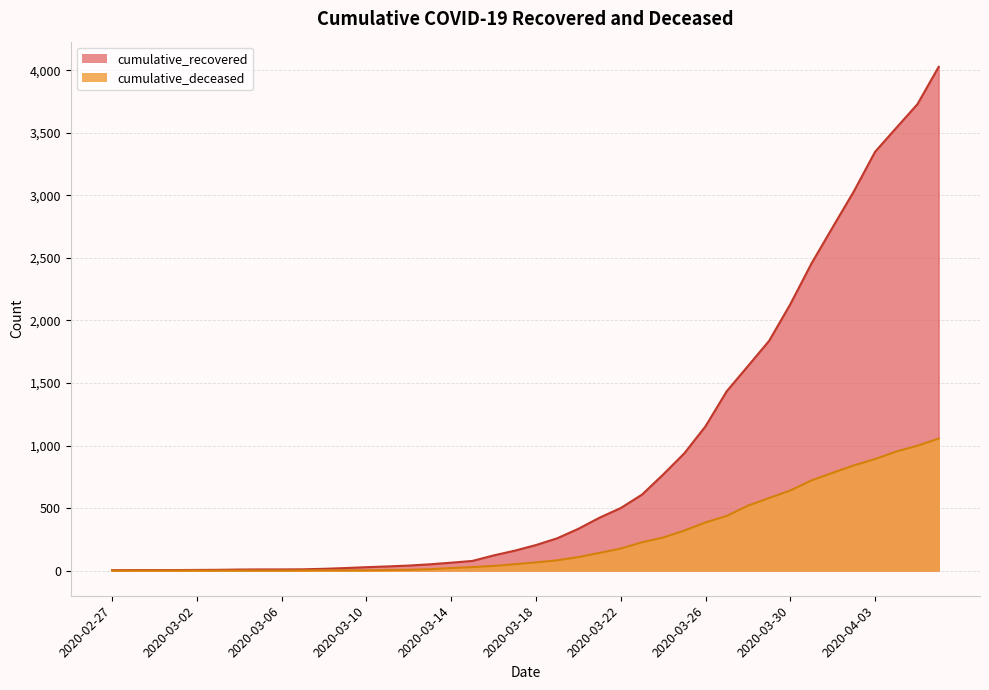

At which label is cumulative_recovered closest to 2015?

2020-03-30